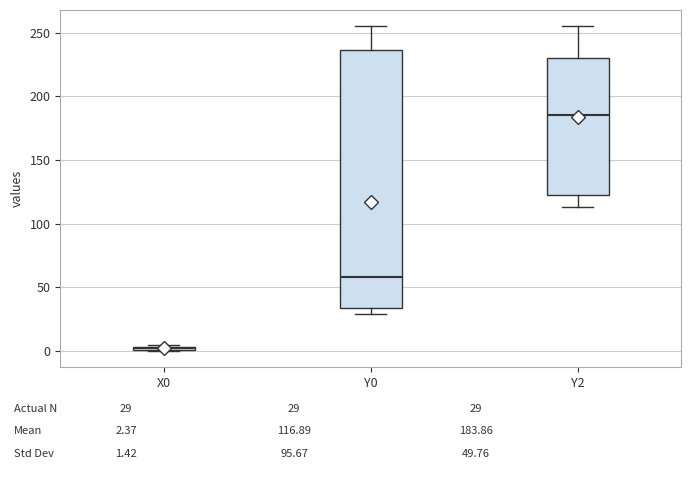

Which box has the lowest median line?

X0